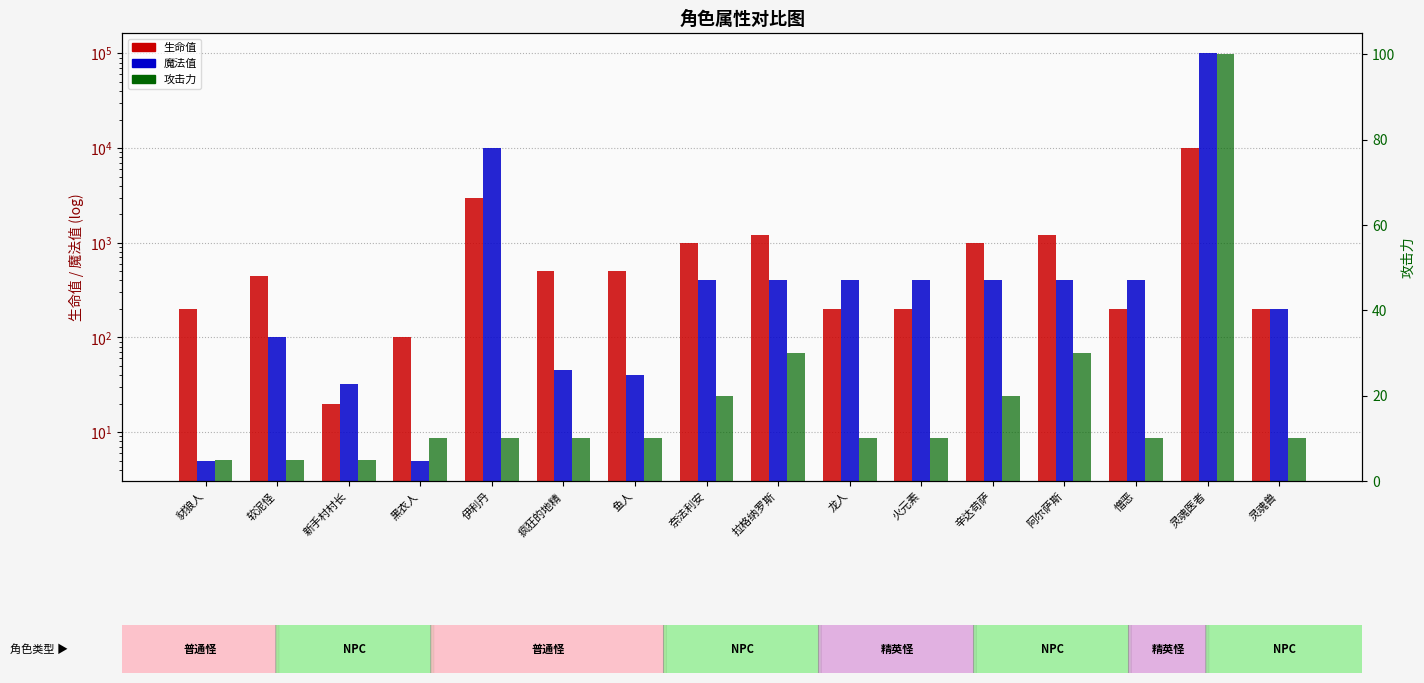

How many values in the 生命值 series are below 500?

8